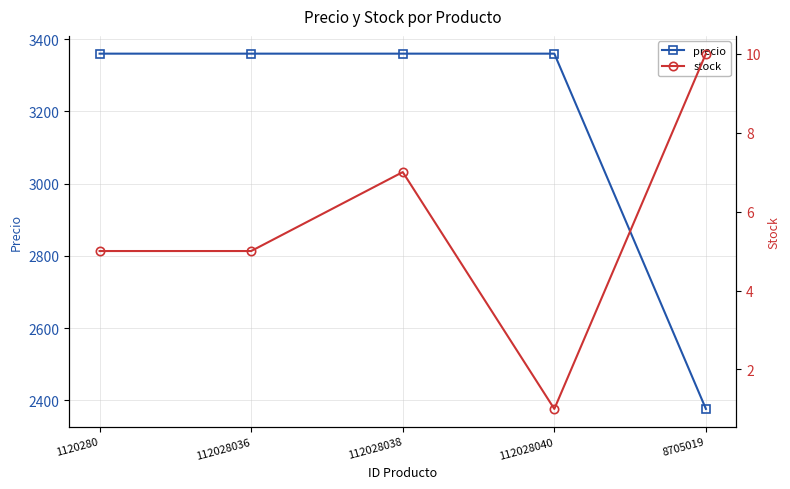

True or false: stock has a value of 4 at 8705019.

False